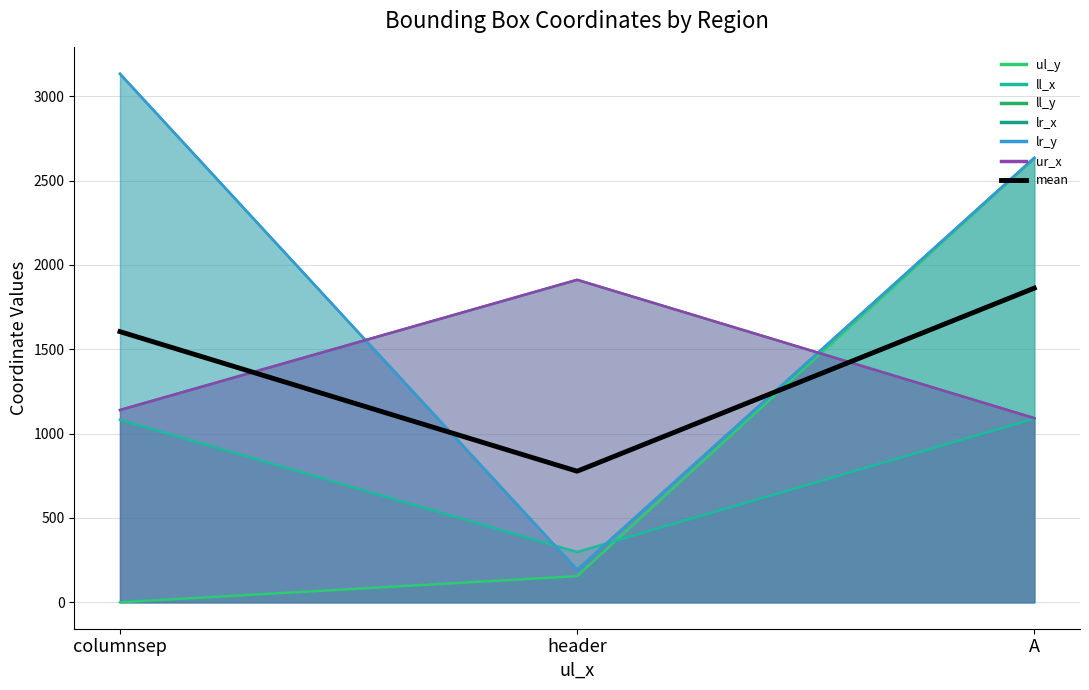

What position from the right is columnsep?

3